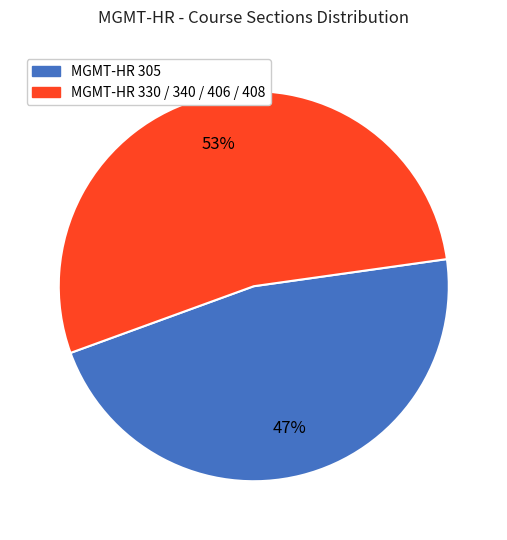

To the nearest percent, what is the average slice percentage?

50%